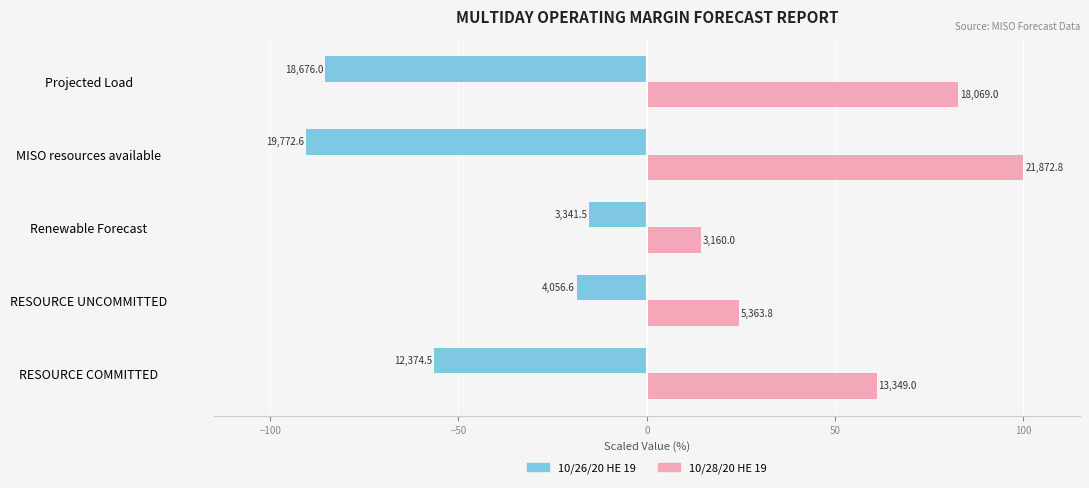

What are all the series names shown in the legend?

10/26/20 HE 19, 10/28/20 HE 19